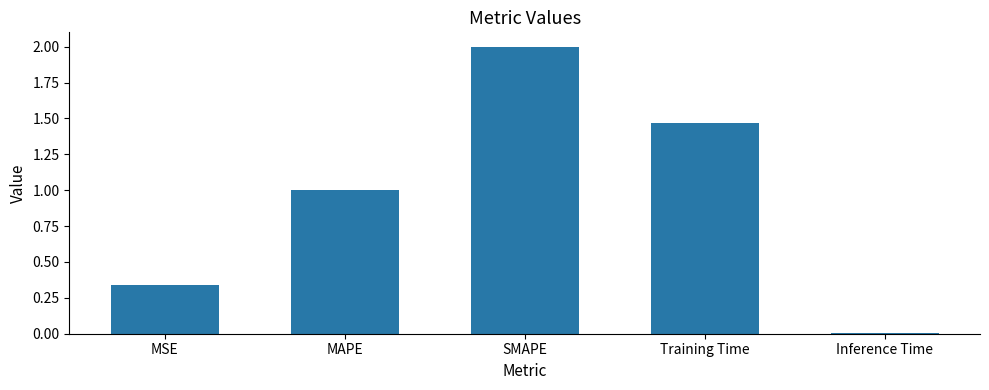

Which category has the highest value across all series?

SMAPE